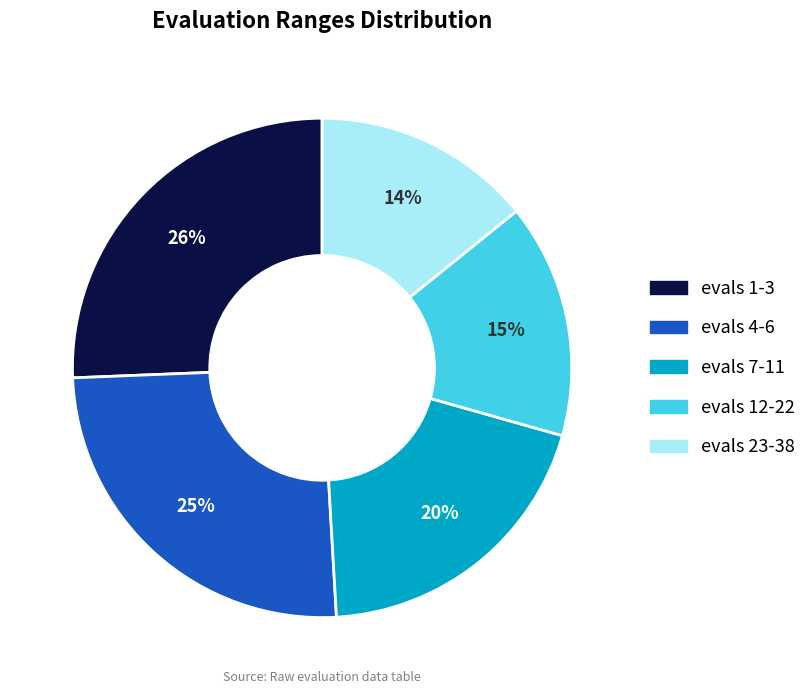

Is there a majority slice in this chart?

No